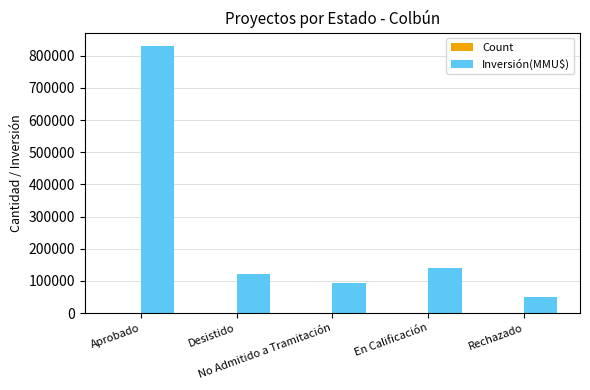

Which series has the largest total across all categories?

Inversión(MMU$)